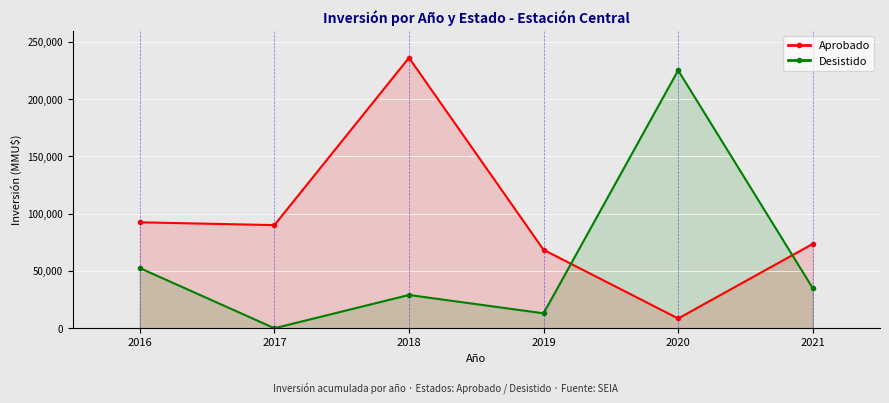

Between 2019 and 2020, which is larger?

2019